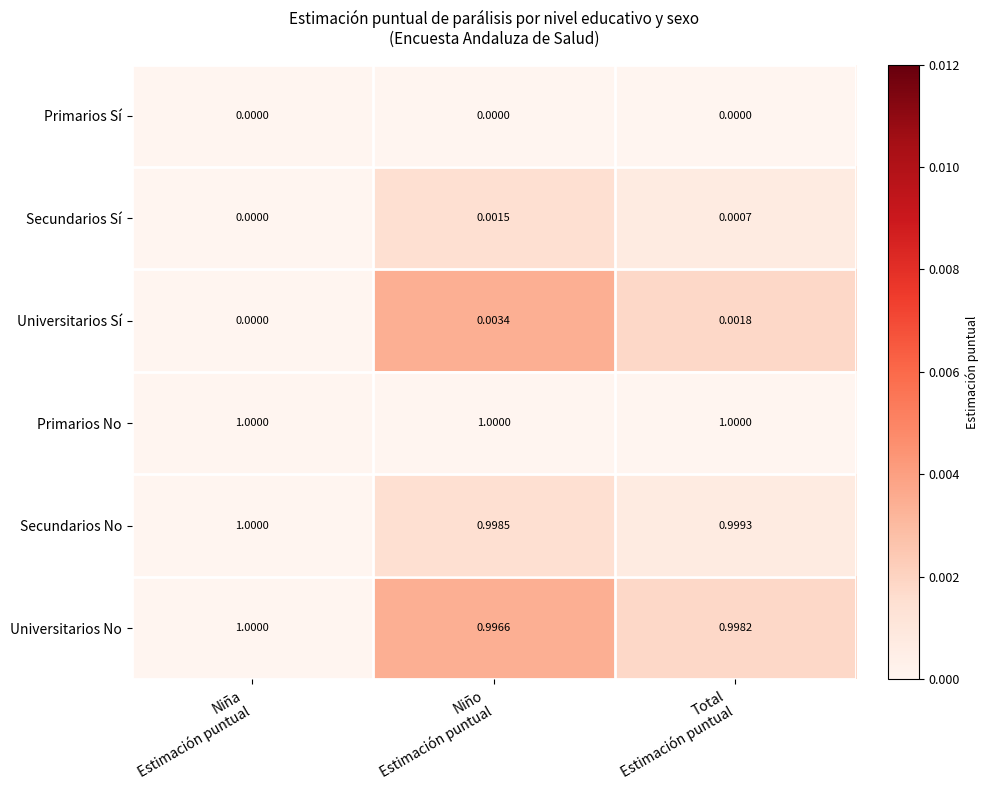

Which series has the largest total across all categories?

Primarios No